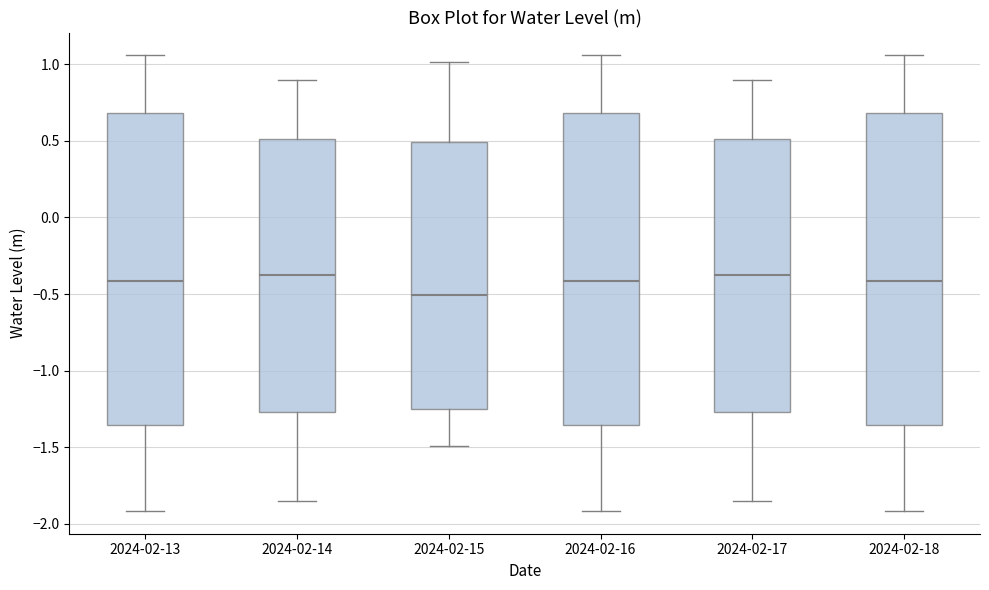

Reading left to right, read every box against the y-axis: the position of its median line, the range the box covers, and the ends of its whiskers. The values are not printed on the chart, so give them approximately, as read against the axis.

2024-02-13: median -0.40, box -1.35 to 0.70, whiskers -1.90 to 1.05
2024-02-14: median -0.35, box -1.25 to 0.50, whiskers -1.85 to 0.90
2024-02-15: median -0.50, box -1.25 to 0.50, whiskers -1.50 to 1.00
2024-02-16: median -0.40, box -1.35 to 0.70, whiskers -1.90 to 1.05
2024-02-17: median -0.35, box -1.25 to 0.50, whiskers -1.85 to 0.90
2024-02-18: median -0.40, box -1.35 to 0.70, whiskers -1.90 to 1.05